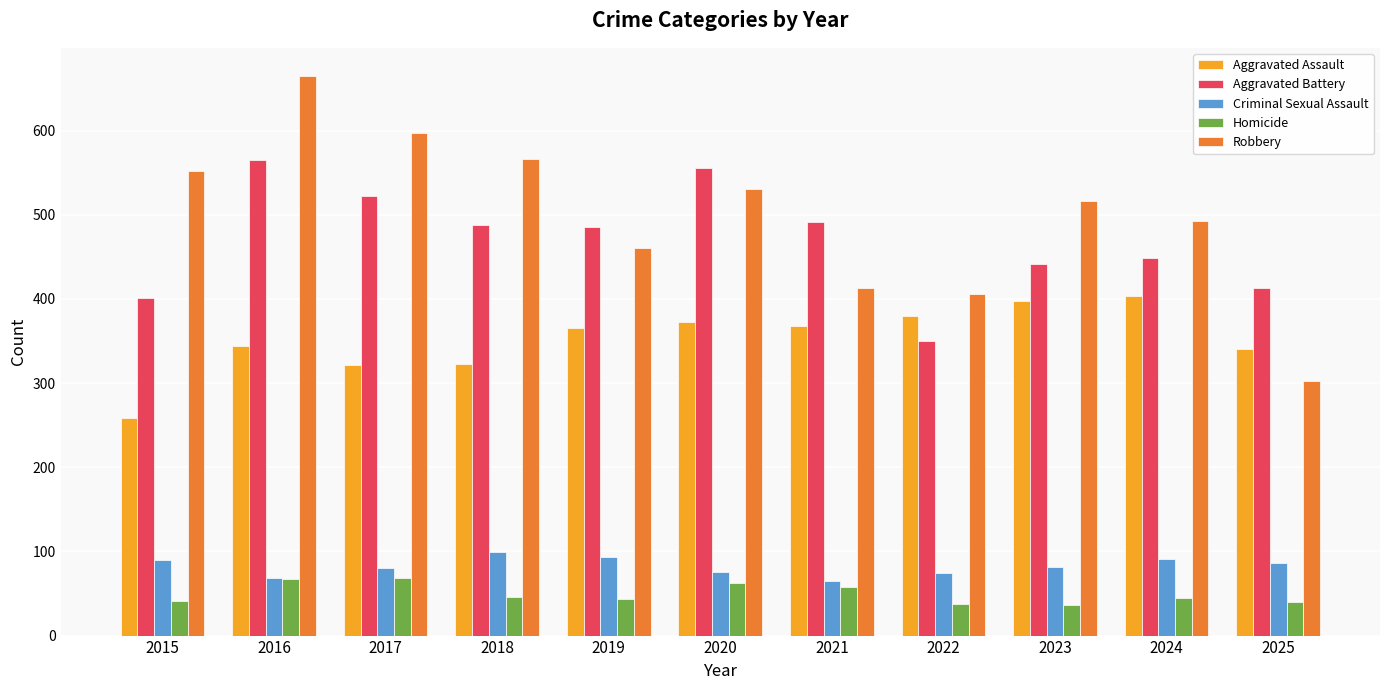

Rank the series at 2017 from highest to lowest value.

Robbery, Aggravated Battery, Aggravated Assault, Criminal Sexual Assault, Homicide